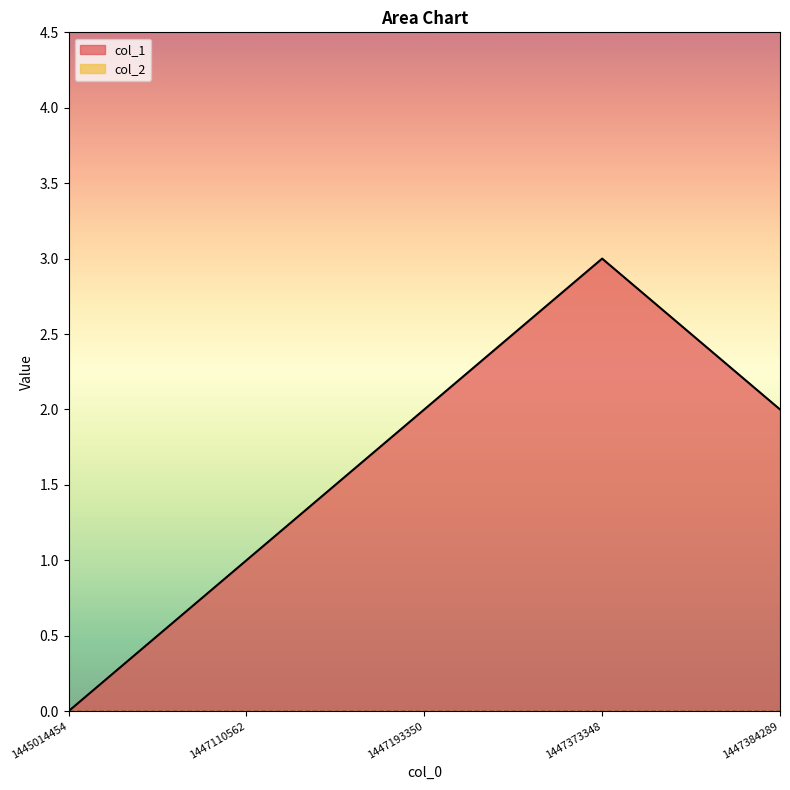

Count the values in the range 1 to 2.

3